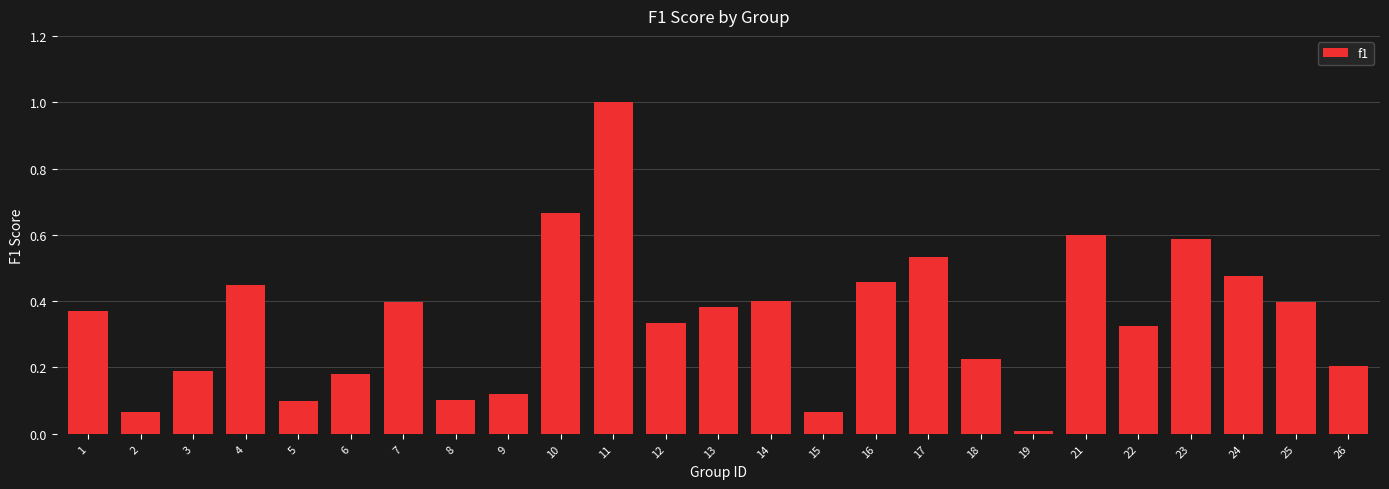

Which label corresponds to the largest value in the chart?

11